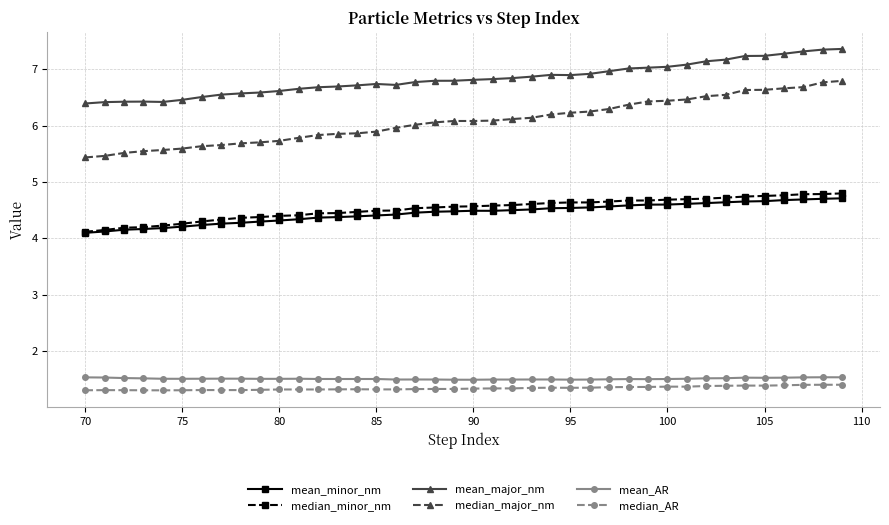

What is the value of the mean_AR point at the 18th from the left?

1.5